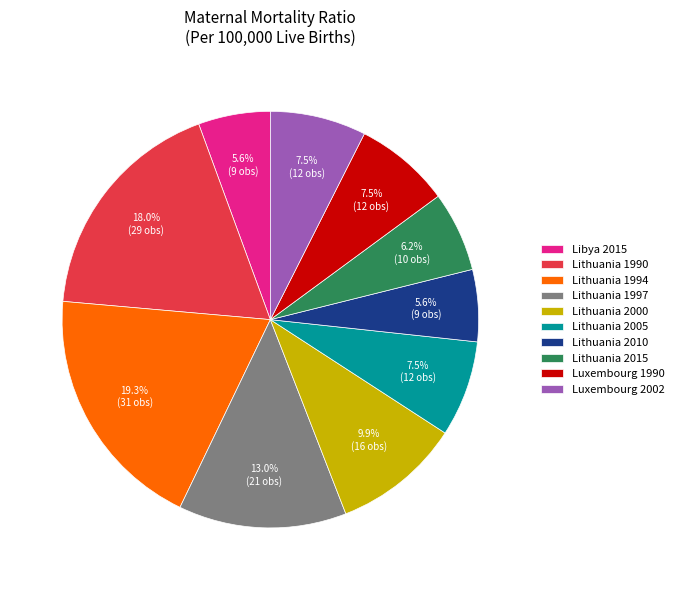

Which has a higher value, Lithuania 2005 or Lithuania 1997?

Lithuania 1997